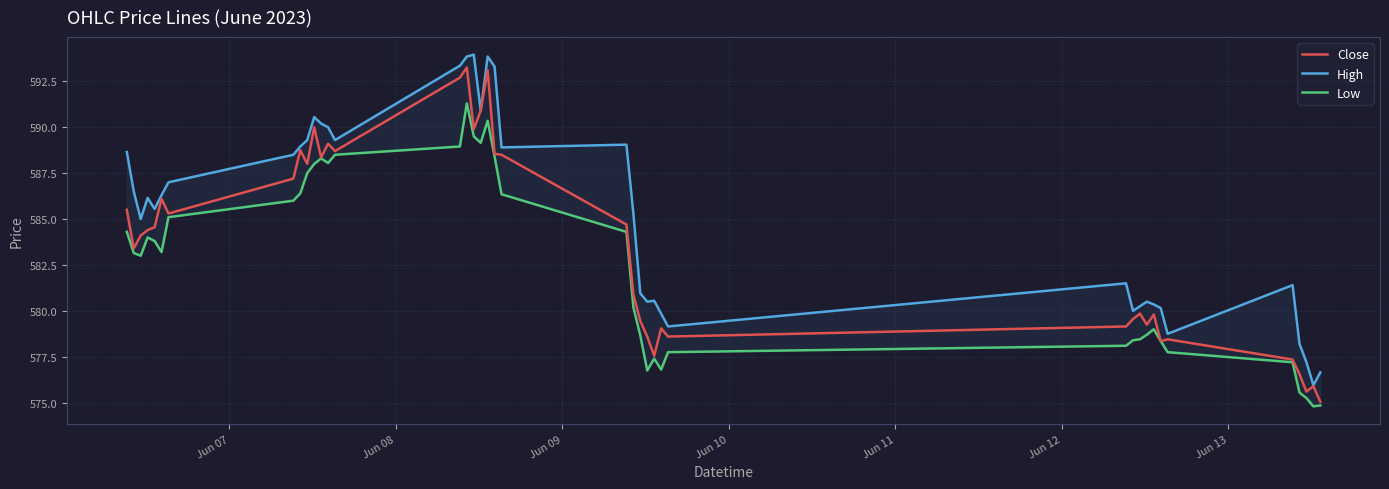

Which series has the widest spread of values?

Close